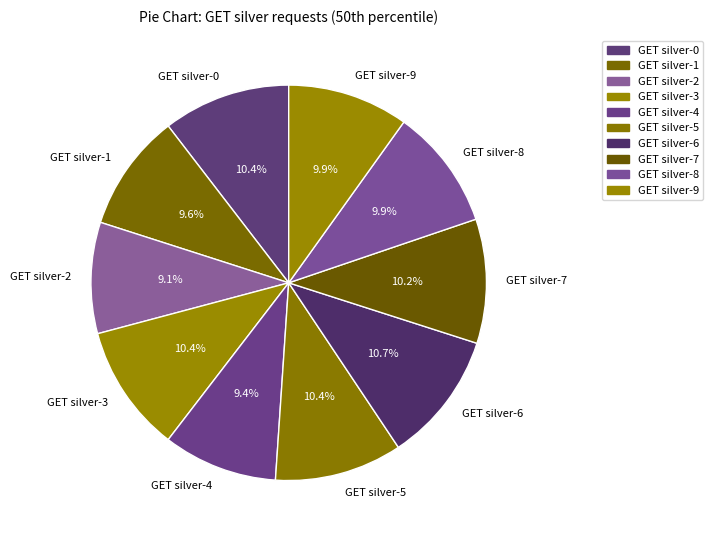

Which has a higher value, GET silver-1 or GET silver-6?

GET silver-6